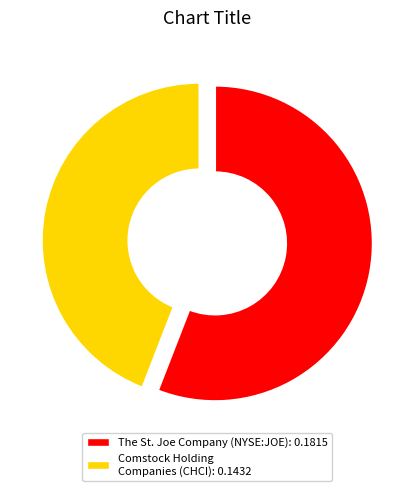

Is there a majority slice in this chart?

Yes